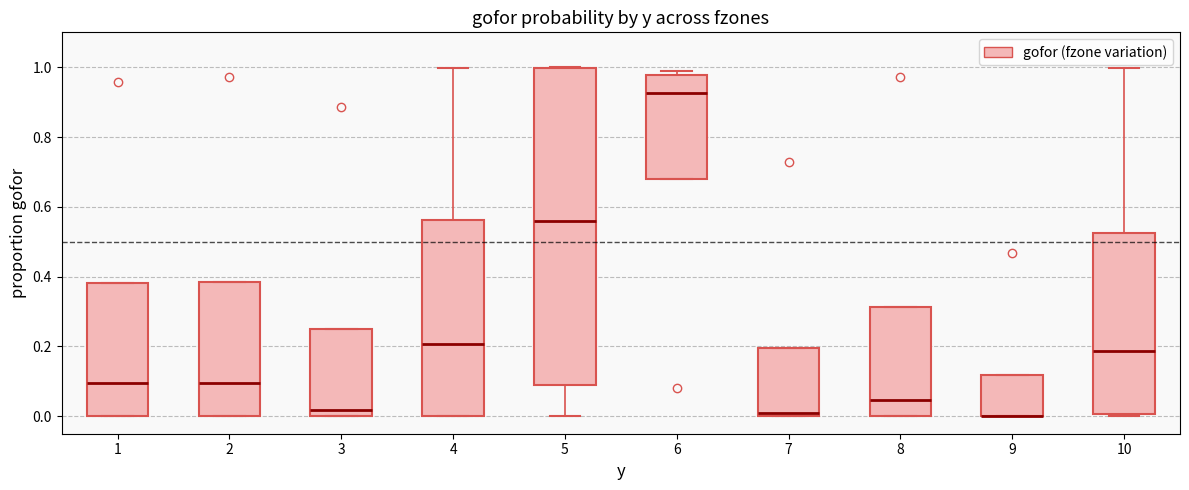

Reading left to right, read every box against the y-axis: the position of its median line, the range the box covers, and the ends of its whiskers. The values are not printed on the chart, so give them approximately, as read against the axis.

1: median 0.10, box 0.00 to 0.38, whiskers 0.00 to 0.38
2: median 0.10, box 0.00 to 0.38, whiskers 0.00 to 0.38
3: median 0.02, box 0.00 to 0.26, whiskers 0.00 to 0.26
4: median 0.20, box 0.00 to 0.56, whiskers 0.00 to 1.00
5: median 0.56, box 0.10 to 1.00, whiskers 0.00 to 1.00
6: median 0.92, box 0.68 to 0.98, whiskers 0.68 to 1.00
7: median 0.00 (just above the box's lower edge), box 0.00 to 0.20, whiskers 0.00 to 0.20
8: median 0.04, box 0.00 to 0.32, whiskers 0.00 to 0.32
9: median 0.00 (drawn on the box's lower edge), box 0.00 to 0.12, whiskers 0.00 to 0.12
10: median 0.18, box 0.00 to 0.52, whiskers 0.00 to 1.00